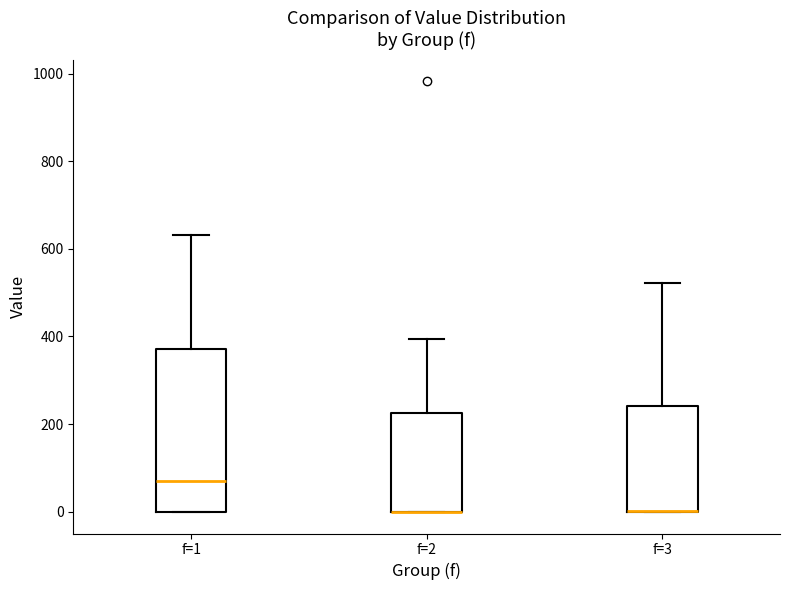

Where is the upper edge of the box for f=1 on the y-axis? The values are not printed on the chart, so give them approximately, as read against the axis.

380